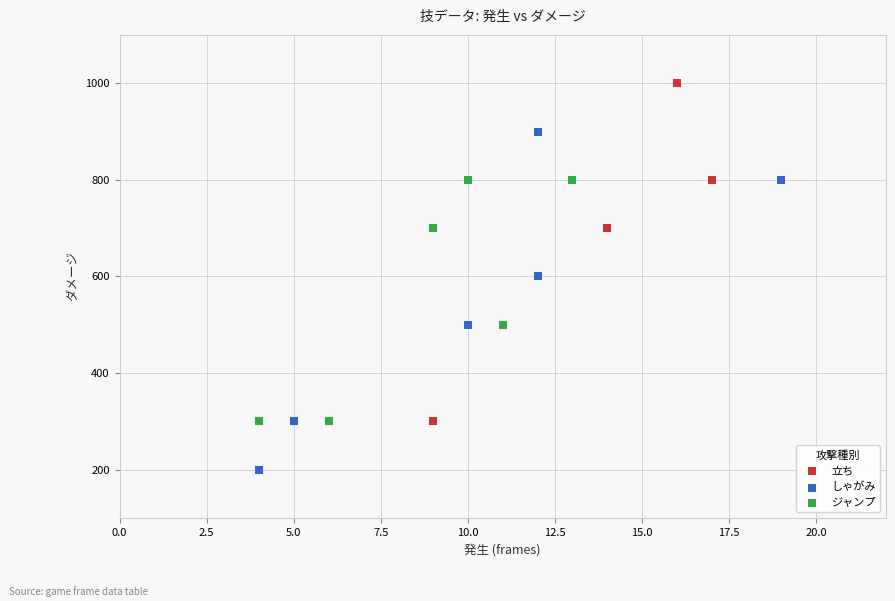

Which series reaches the minimum Y coordinate?

しゃがみ